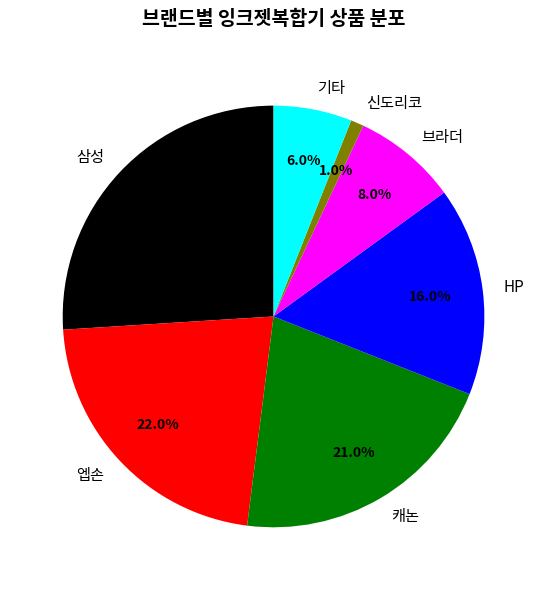

How many segments does this pie chart have?

7